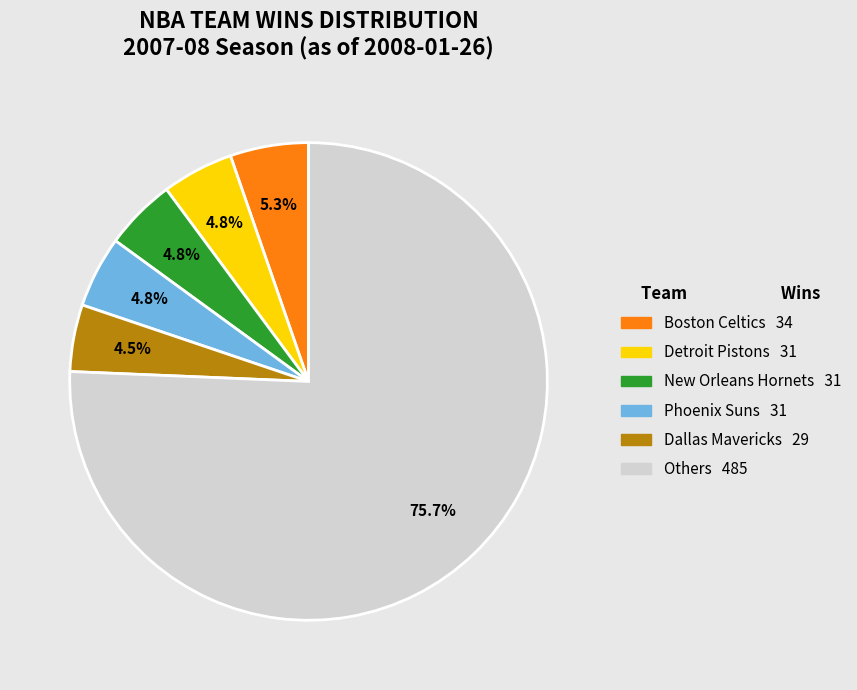

Is there any slice that represents more than half of the pie?

Yes